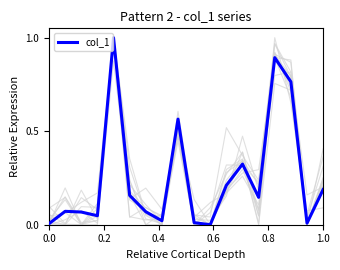

How many positive values are there?

17